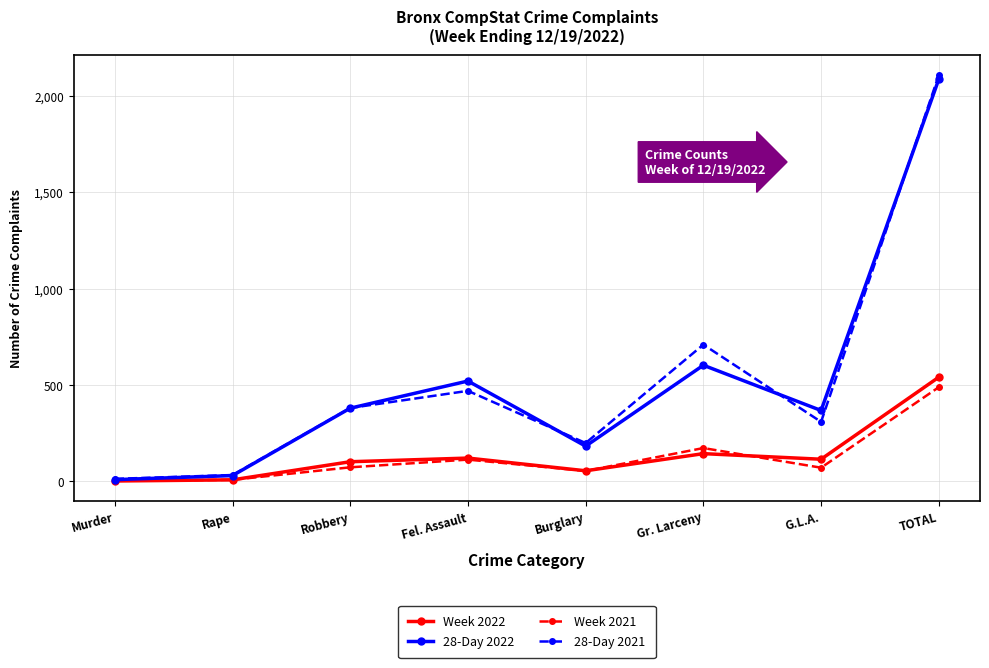

True or false: Week 2021 has a value of 7 at Rape.

True